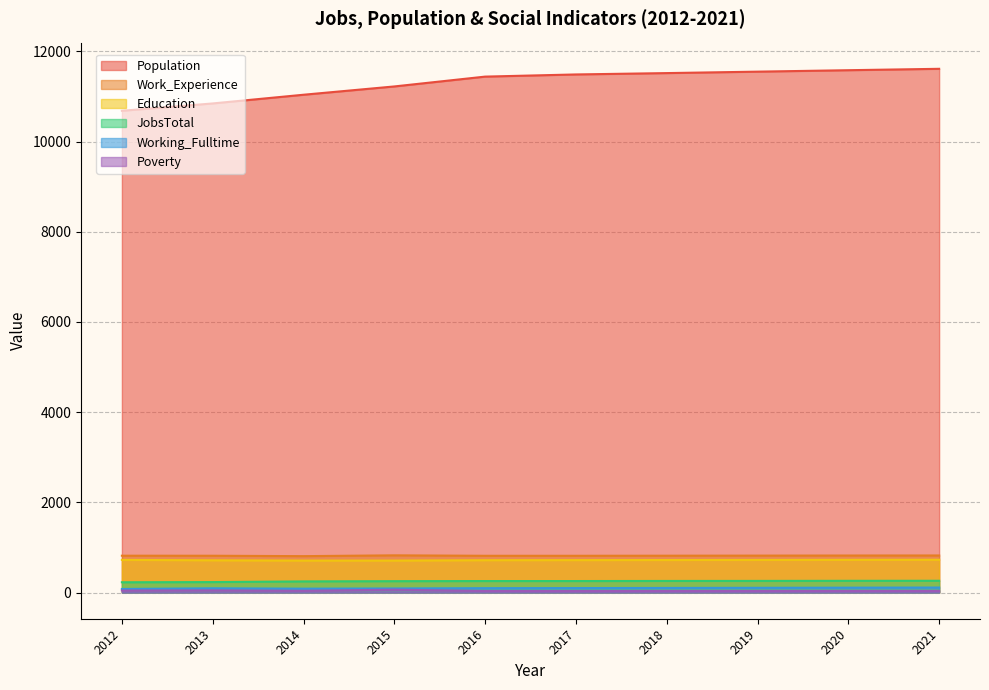

Is it true that JobsTotal equals 112 at 2020?

False